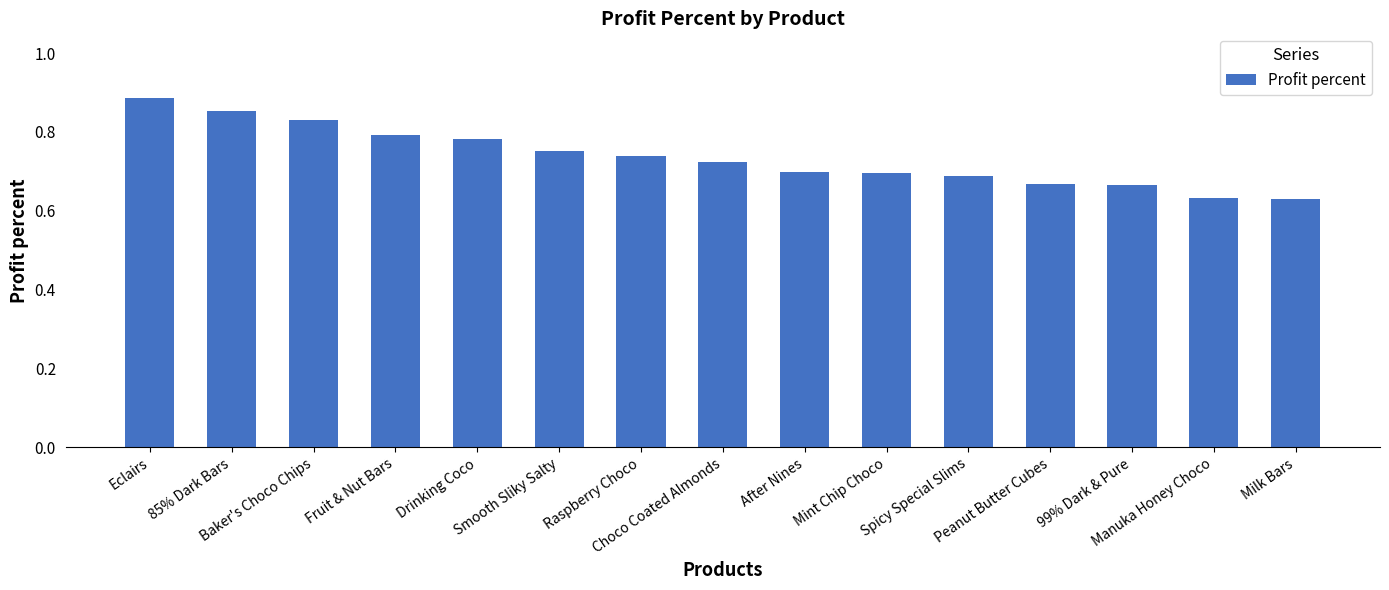

What is the difference between the maximum and second lowest values?

0.3